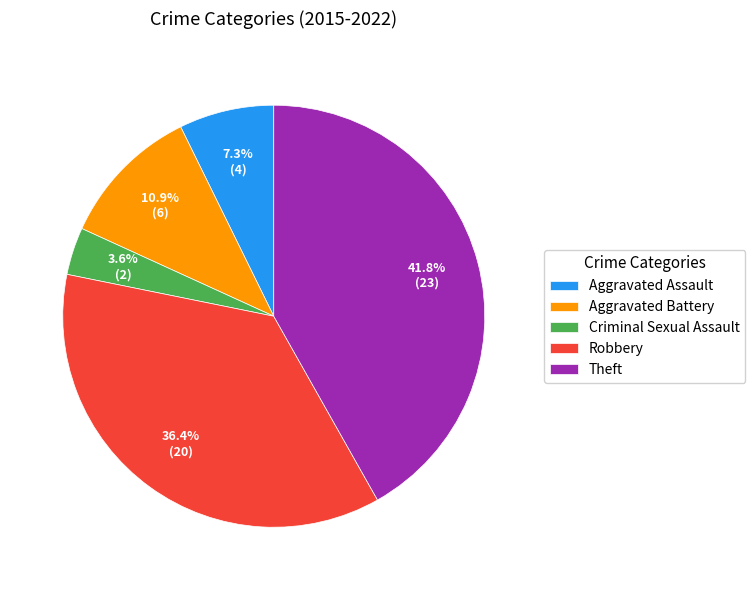

What portion of the pie excludes Theft?

58.2%